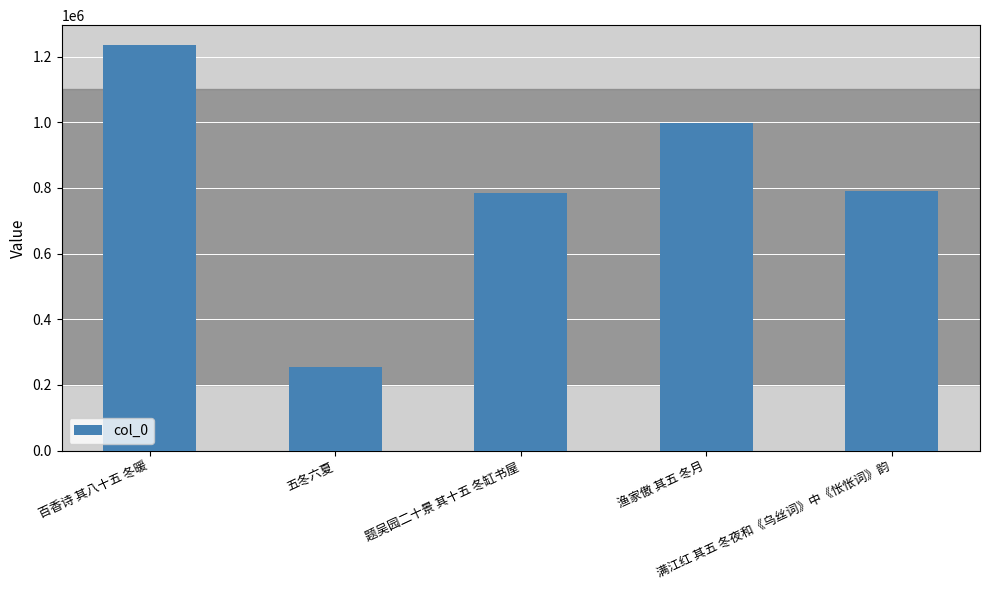

Is it true that the value at 题吴园二十景 其十五 冬缸书屋 is 467488?

False